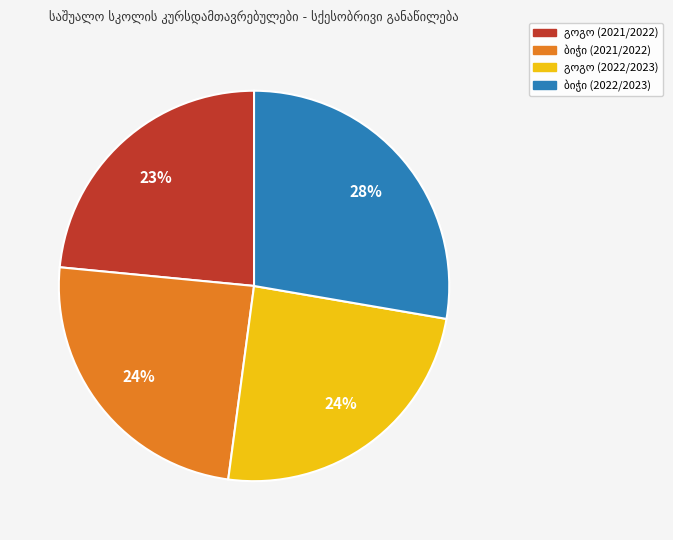

Does any single category account for the majority?

No